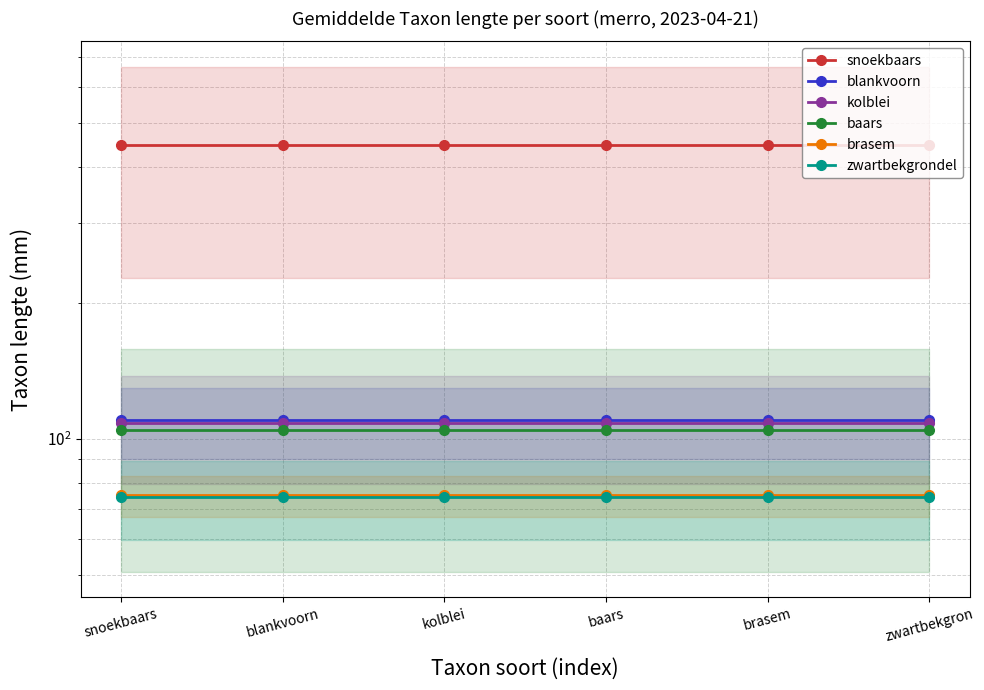

Rank the series by their maximum value, from highest to lowest.

snoekbaars, blankvoorn, kolblei, baars, brasem, zwartbekgrondel